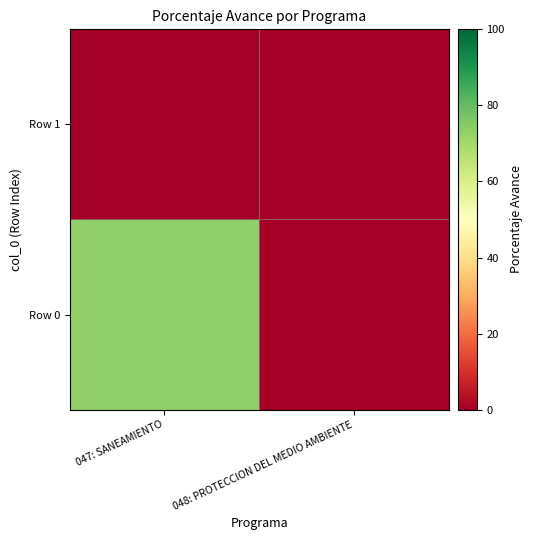

What is the total value across all series at 047: SANEAMIENTO?

73.1